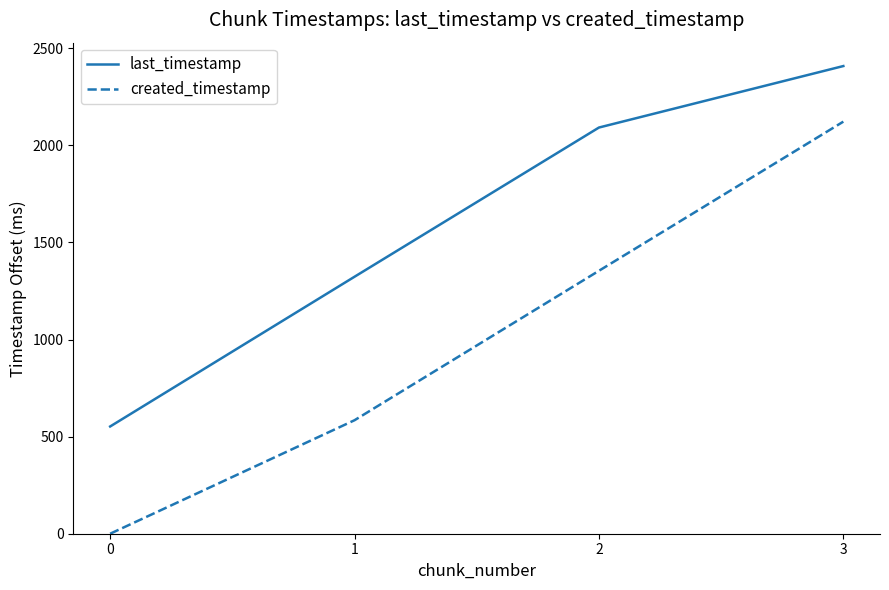

How many series are shown in this chart?

2